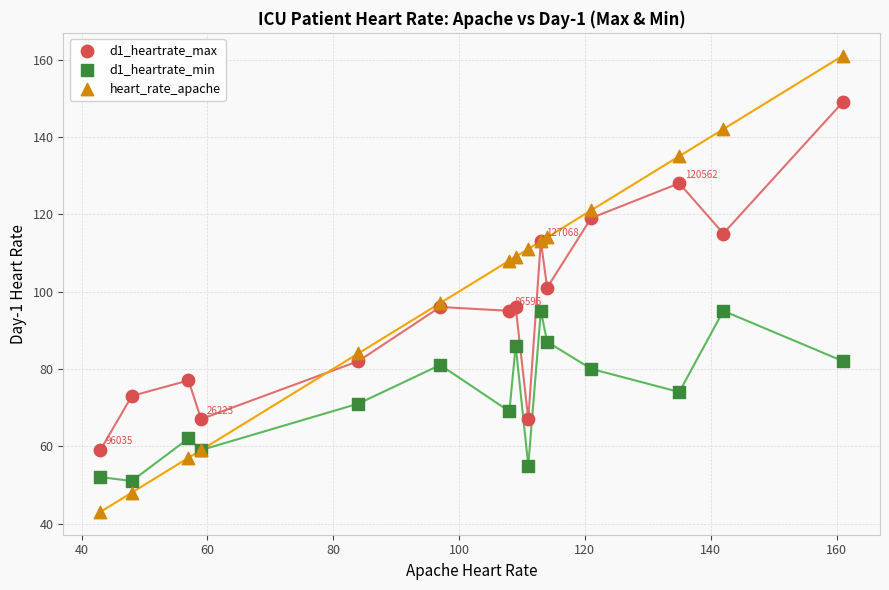

What are all the series names shown in the legend?

d1_heartrate_max, d1_heartrate_min, heart_rate_apache